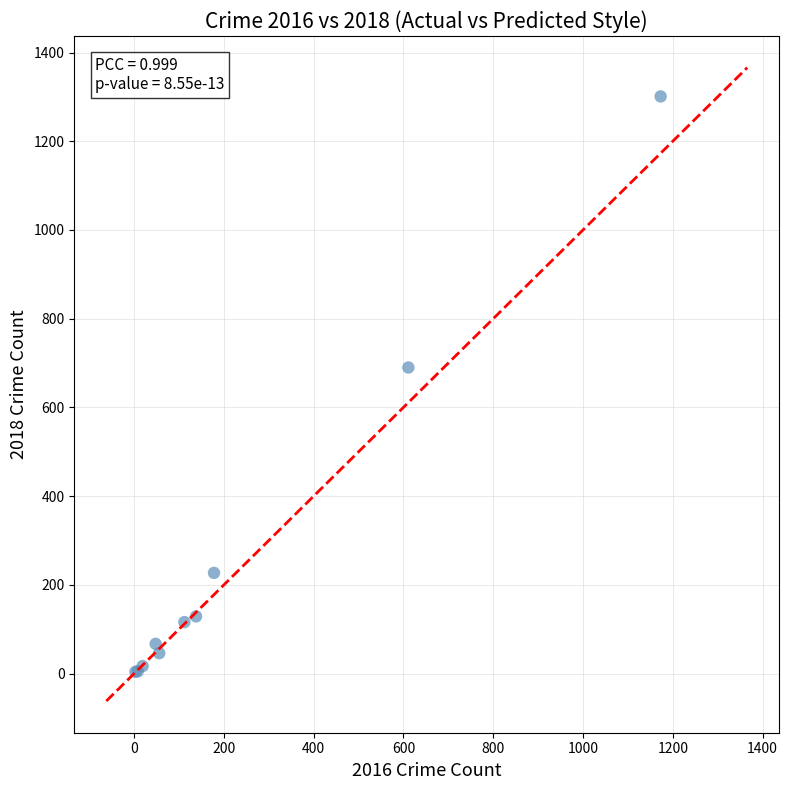

What Y value in the scatter plot is closest to 652?

690